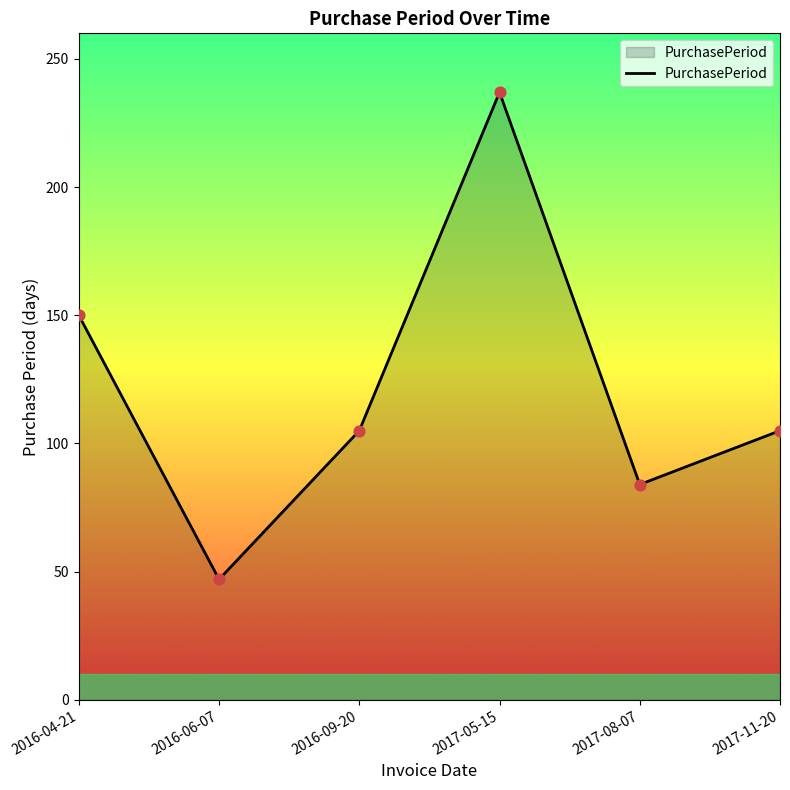

What is the ratio of the value at 2016-06-07 to the value at 2016-04-21?

0.3